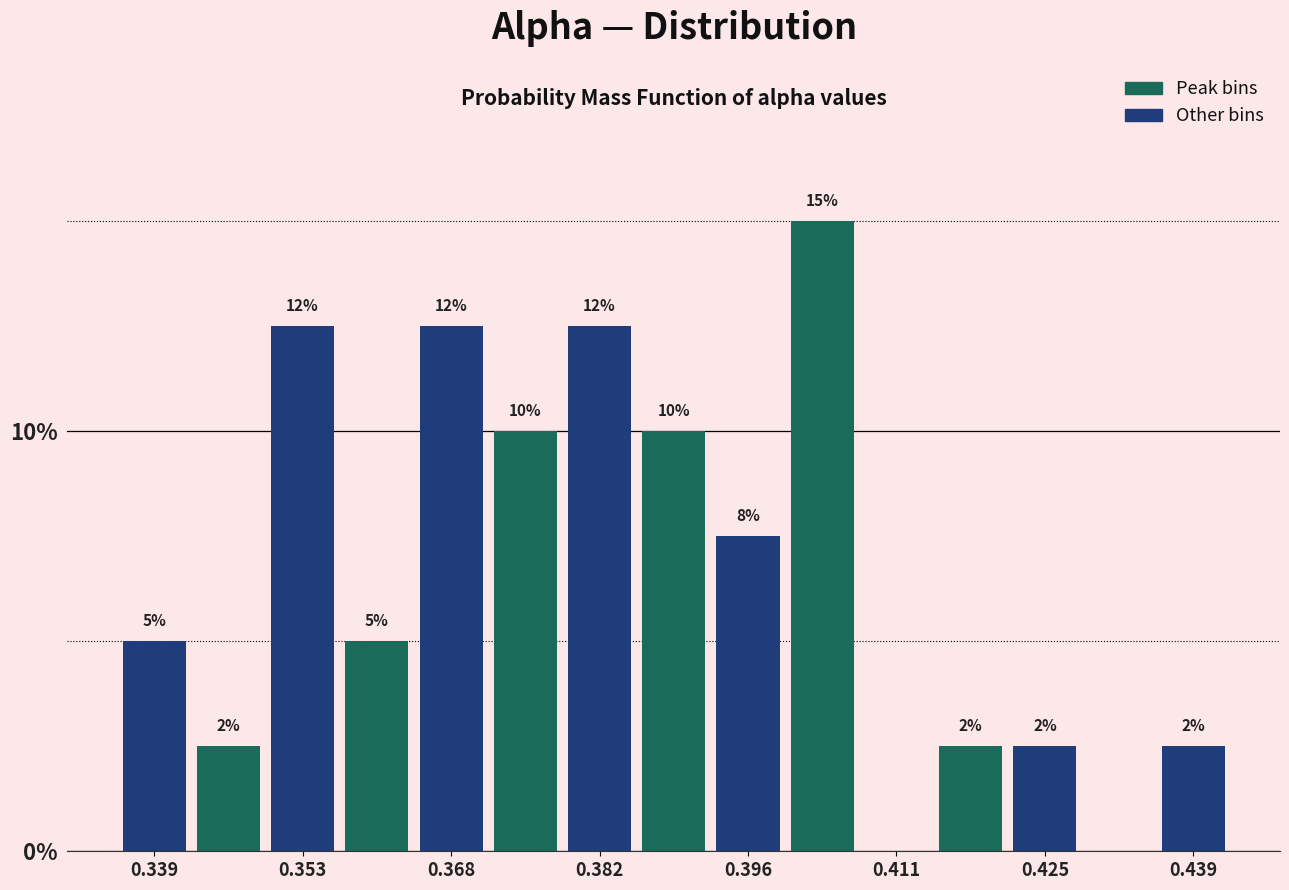

Read against the x-axis, roughly where is the centre of the tallest bar?

0.404